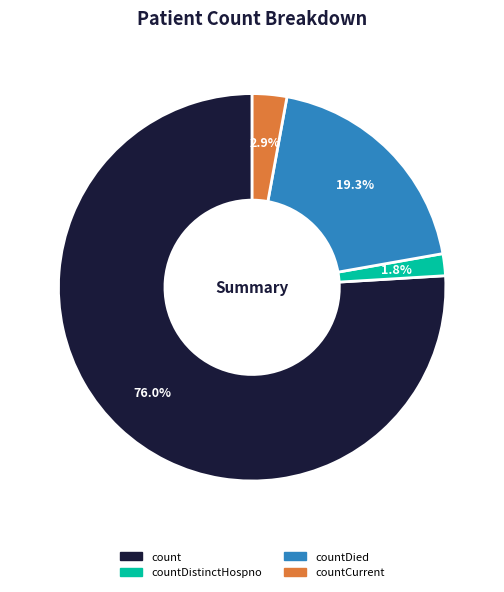

Is there any slice that represents more than half of the pie?

Yes